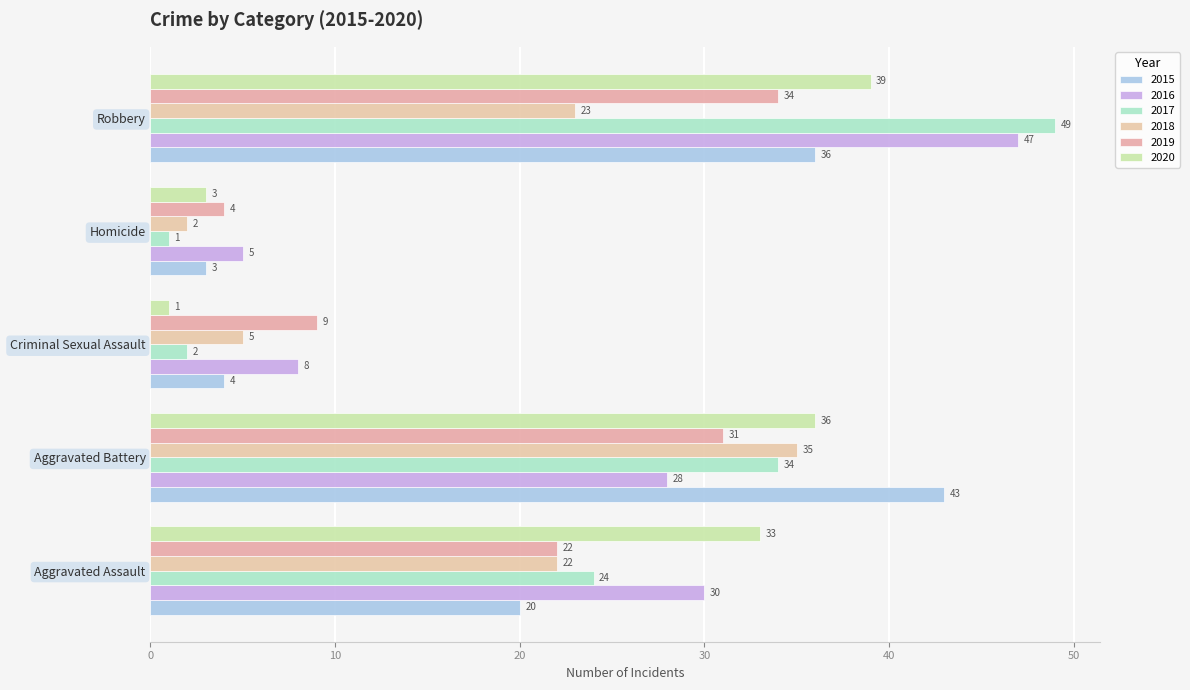

At which label does 2015 reach its minimum?

Homicide